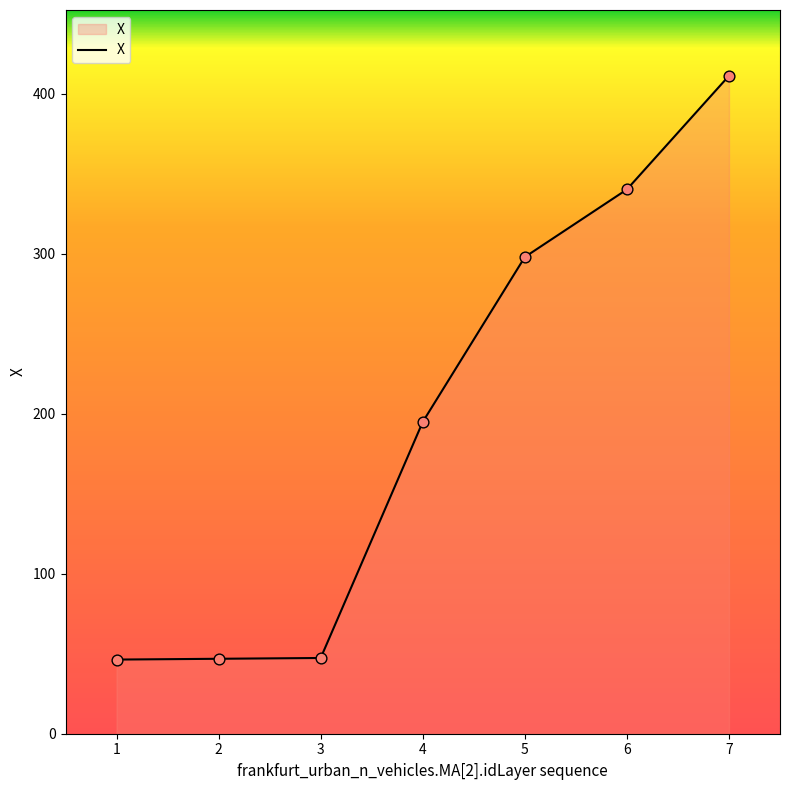

What is the change in value from 5 to 6?

+42.2